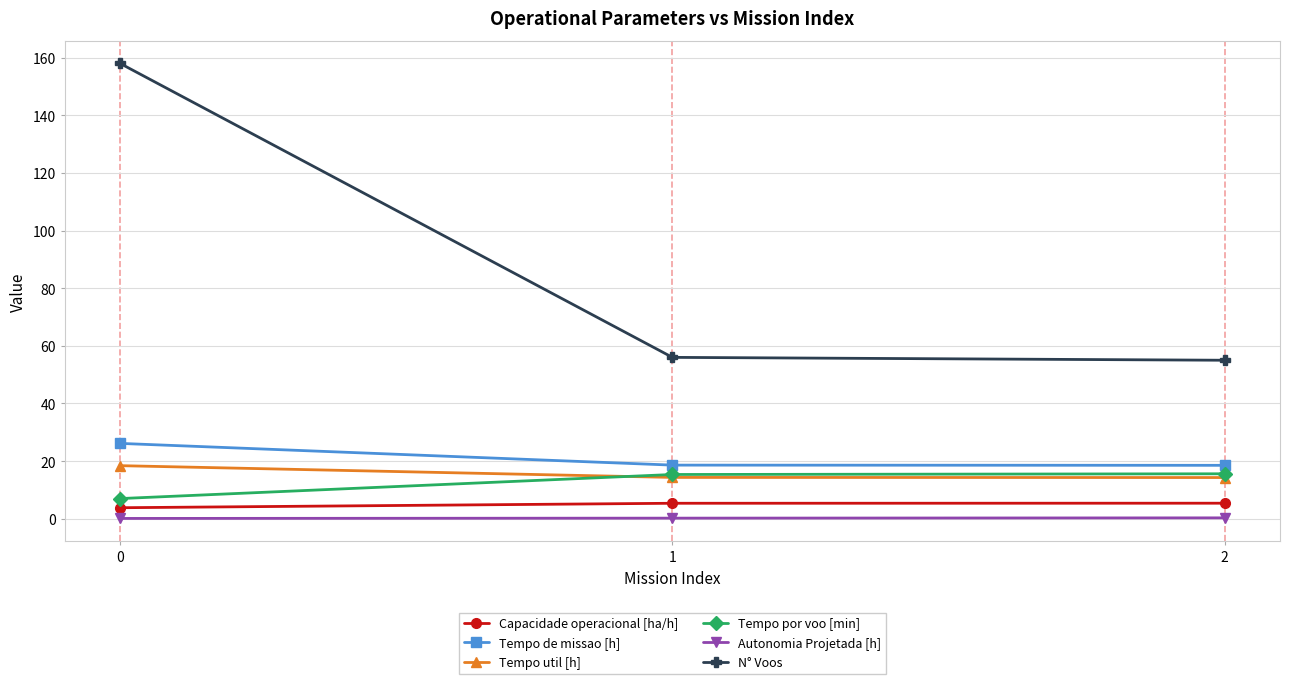

Which series has the largest total across all categories?

N° Voos